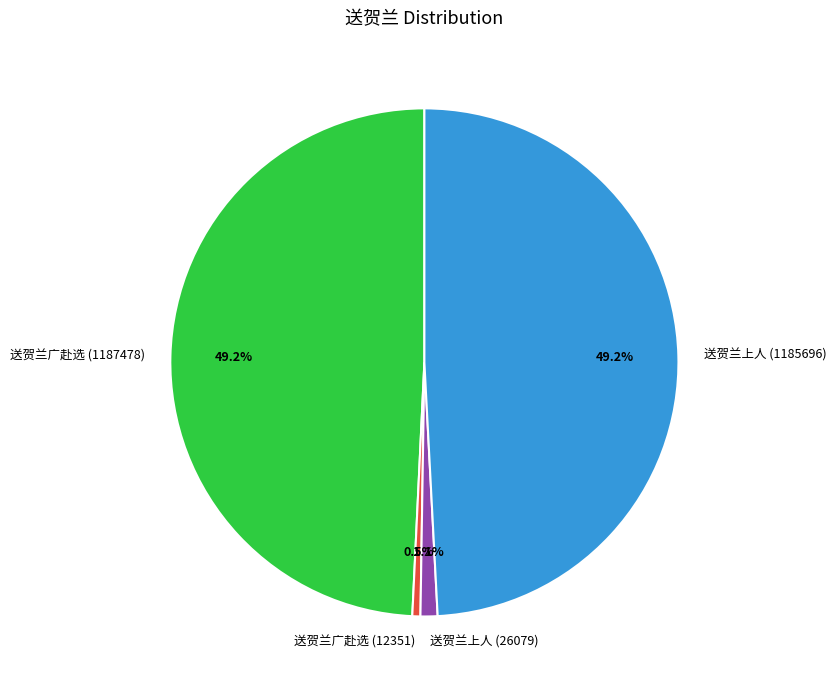

Do 送贺兰广赴选 (1187478) and 送贺兰上人 (1185696) together represent more than half of the pie?

Yes